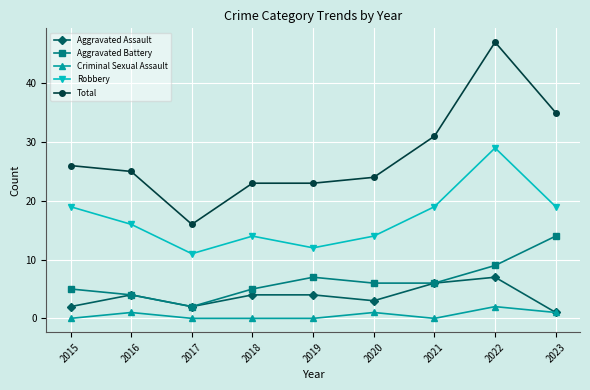

True or false: Aggravated Battery and Robbery cross at least once.

False